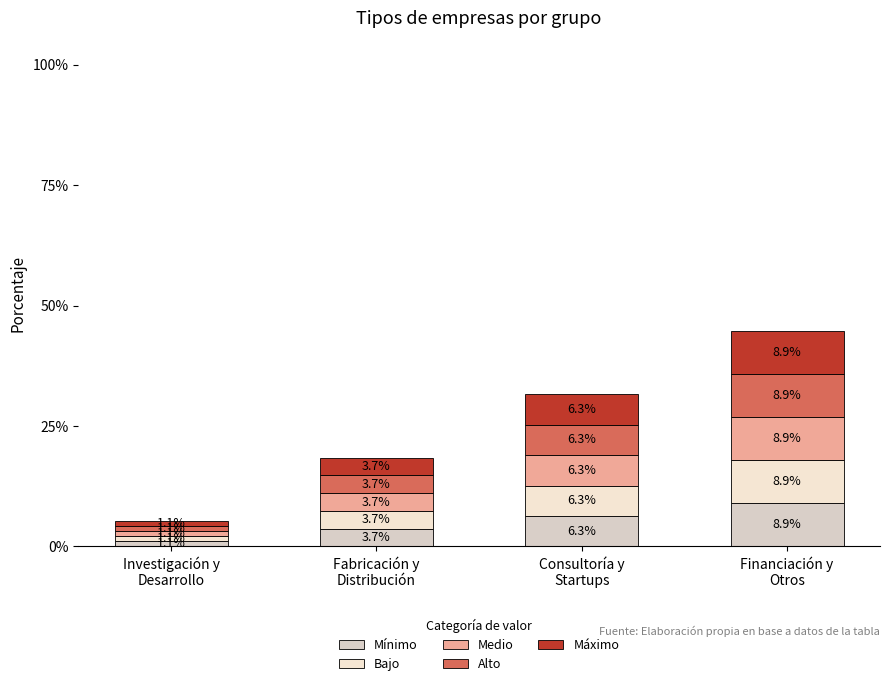

How many series are shown in this chart?

5